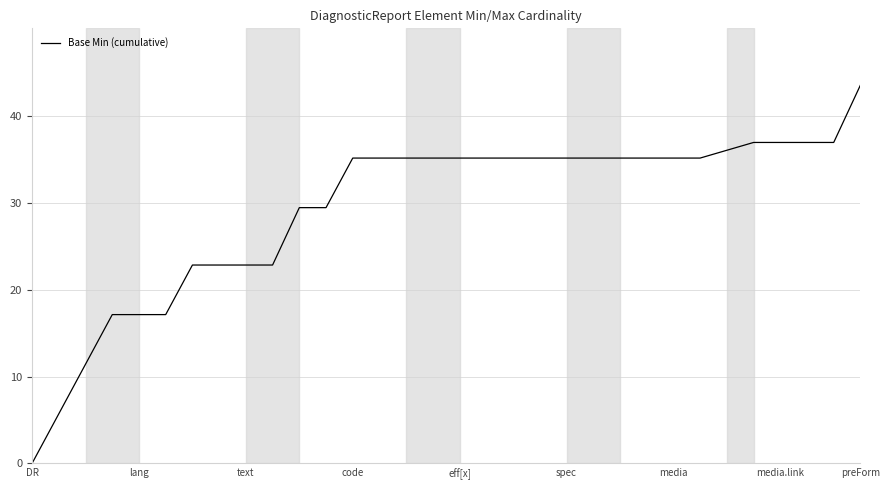

Reading right to left, list all the values displayed in this chart.

43.6	37.0	37.0	37.0	37.0	36.1	35.2	35.2	35.2	35.2	35.2	35.2	35.2	35.2	35.2	35.2	35.2	35.2	35.2	35.2	29.5	29.5	22.9	22.9	22.9	22.9	17.1	17.1	17.1	11.4	5.7	0.0